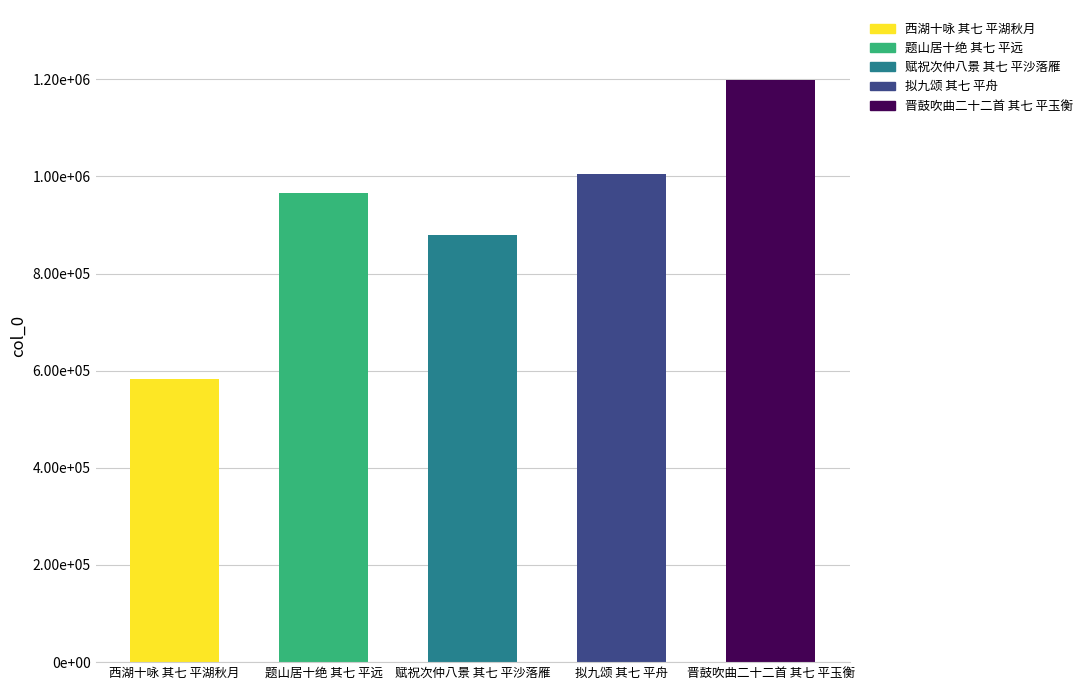

The chart shows a value of 582142 at 西湖十咏 其七 平湖秋月. True or false?

True